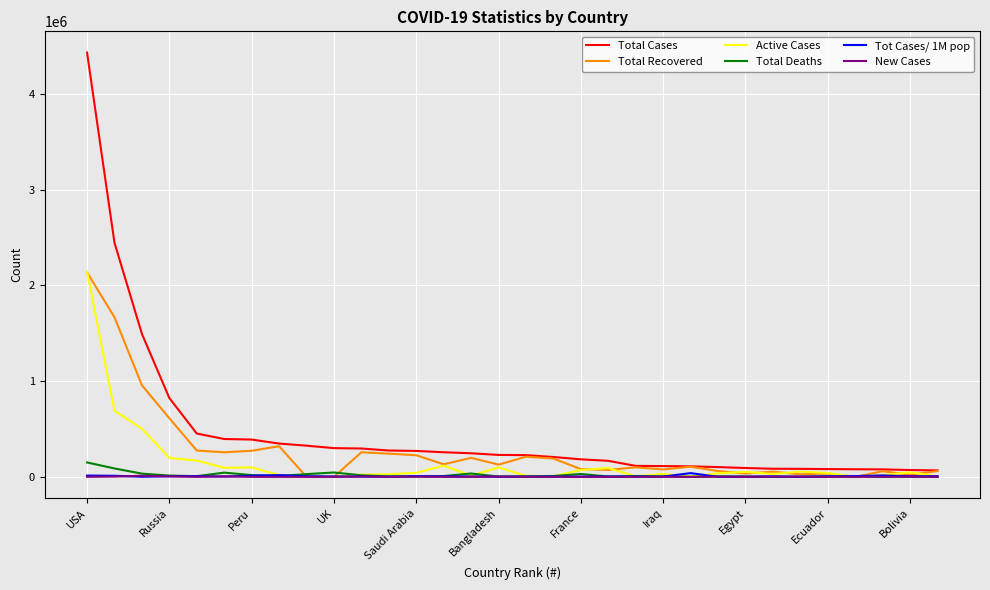

What is the greatest value displayed?

4433941